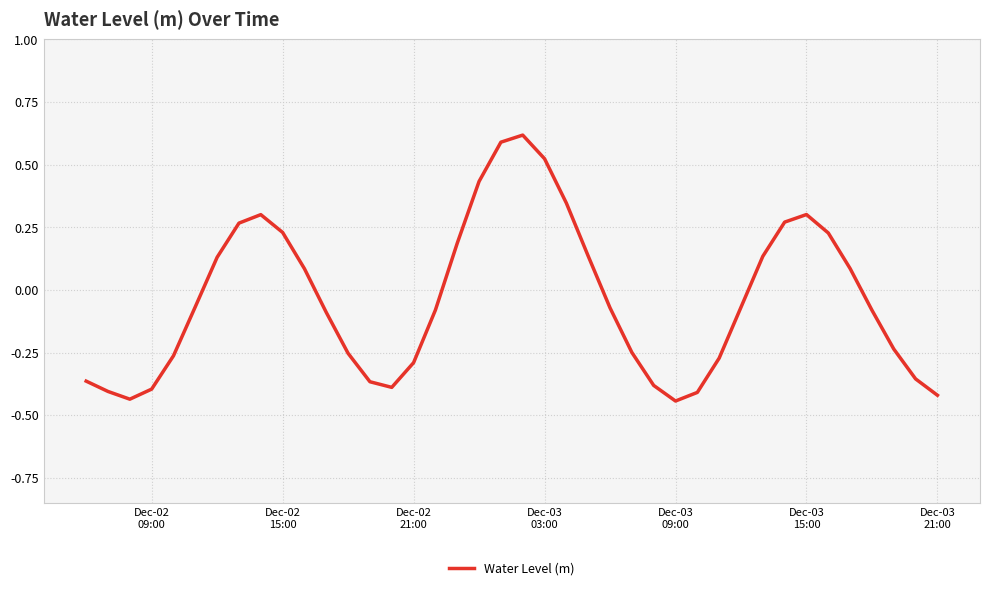

What is the difference between the maximum and minimum values?

1.1